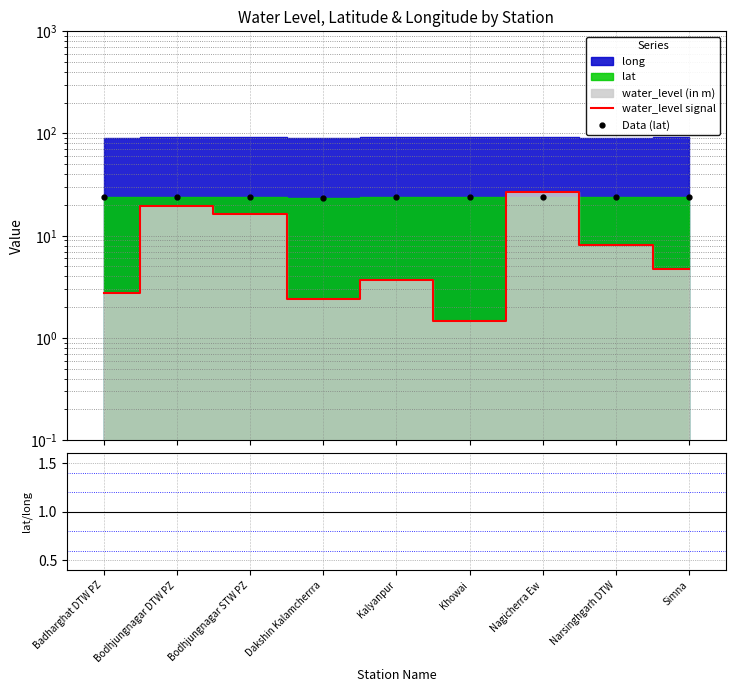

List the labels in order of lat/long value, largest first.

Simna, Khowai, Narsinghgarh DTW, Bodhjungnagar DTW PZ, Bodhjungnagar STW PZ, Kalyanpur, Badharghat DTW PZ, Nagicherra Ew, Dakshin Kalamcherrra